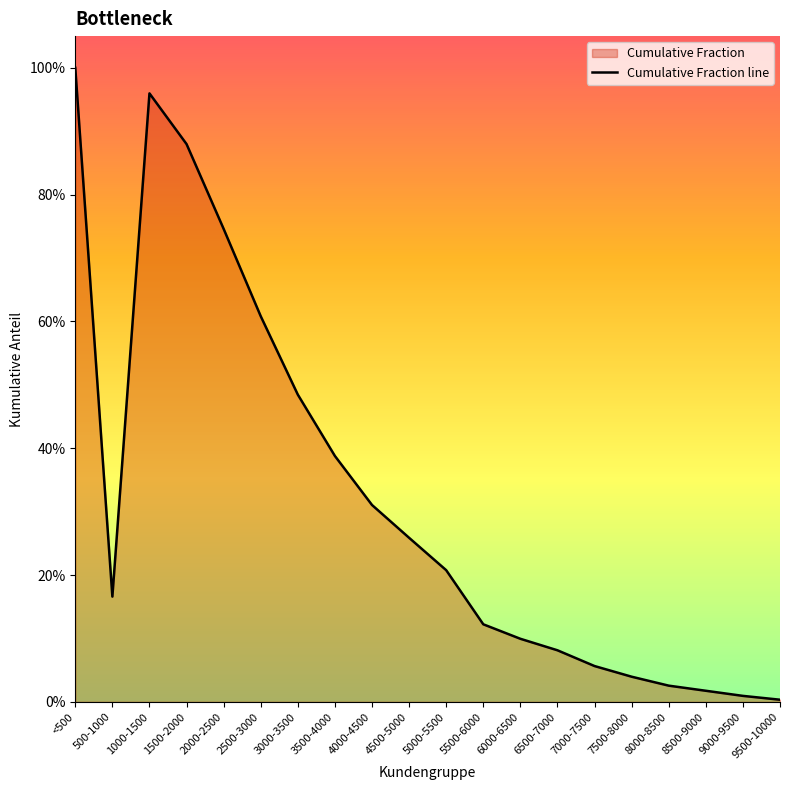

Rank the categories by value from highest to lowest.

<500, 1000-1500, 1500-2000, 2000-2500, 2500-3000, 3000-3500, 3500-4000, 4000-4500, 4500-5000, 5000-5500, 500-1000, 5500-6000, 6000-6500, 6500-7000, 7000-7500, 7500-8000, 8000-8500, 8500-9000, 9000-9500, 9500-10000